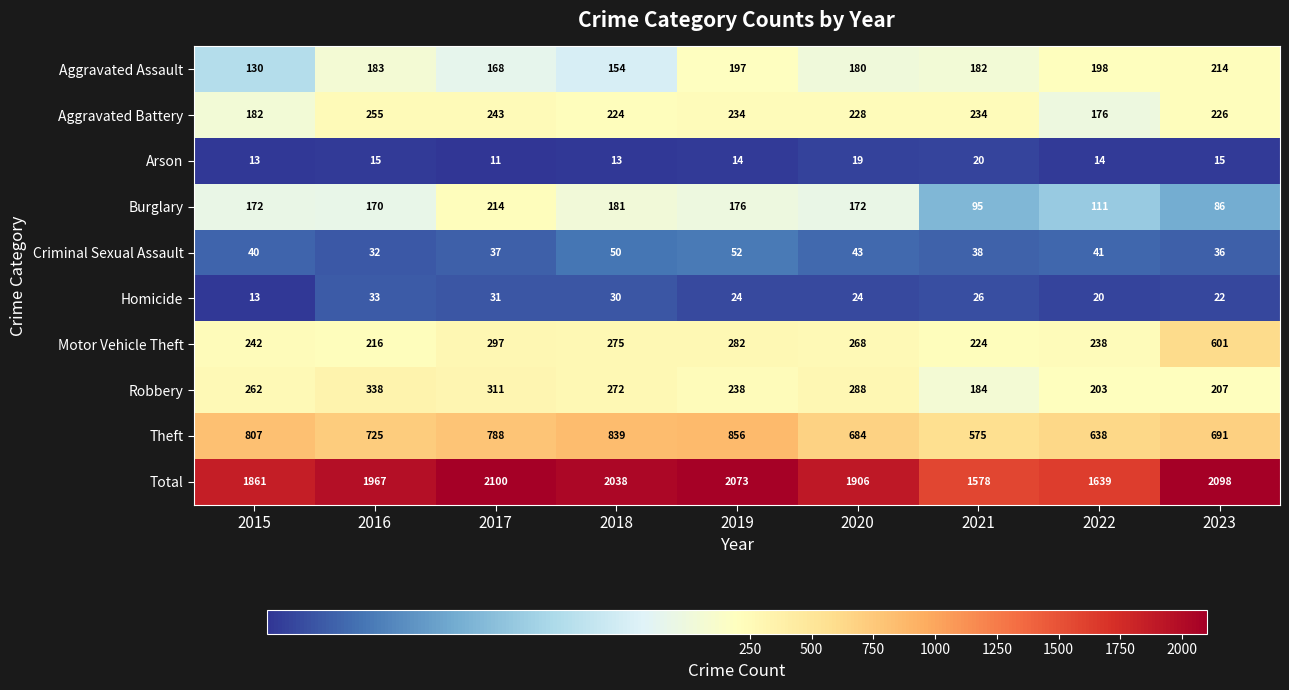

Count the number of categories in the chart.

9